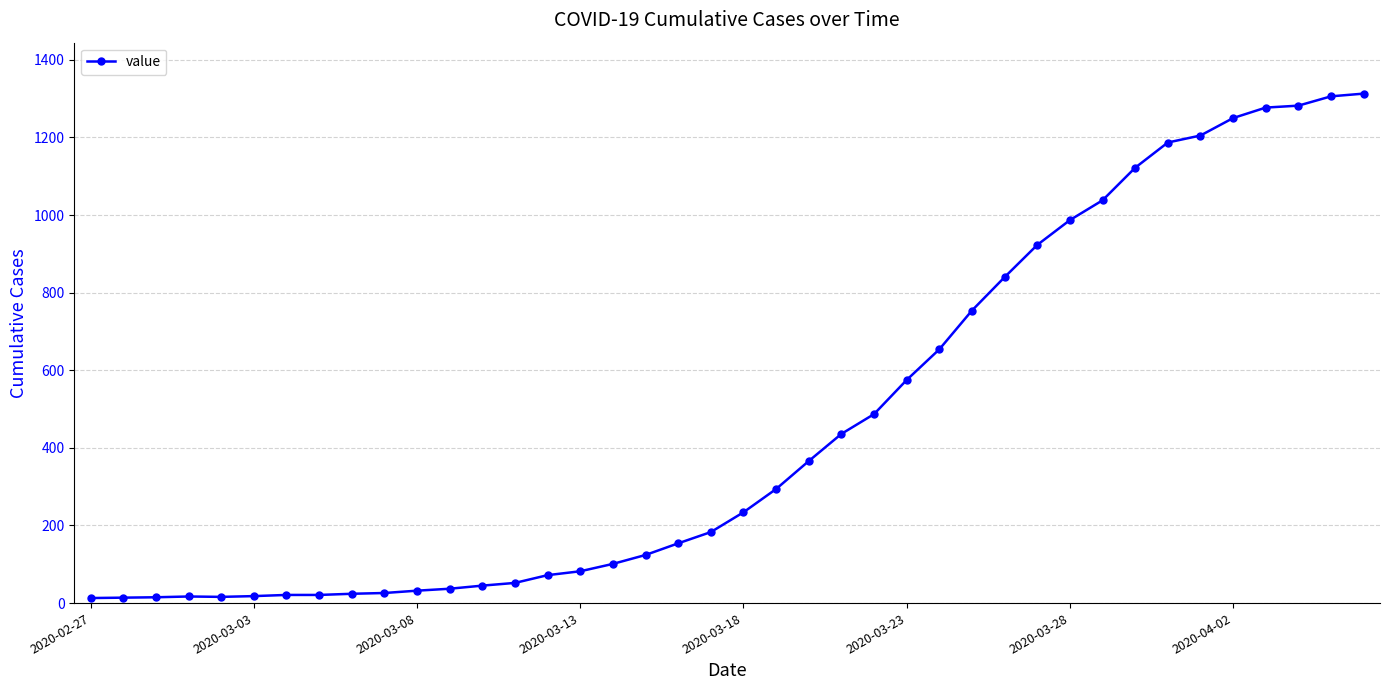

Does the chart have visible grid lines?

Yes